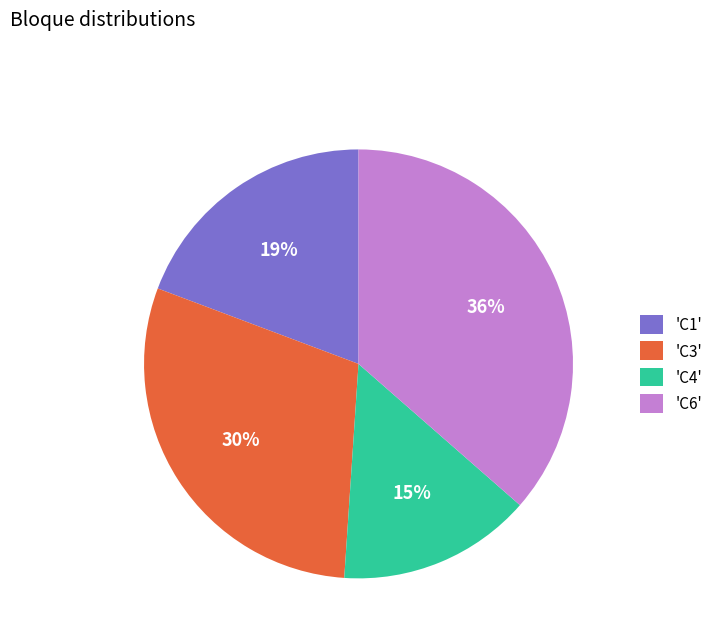

True or false: 'C3' accounts for 18% of the total.

False